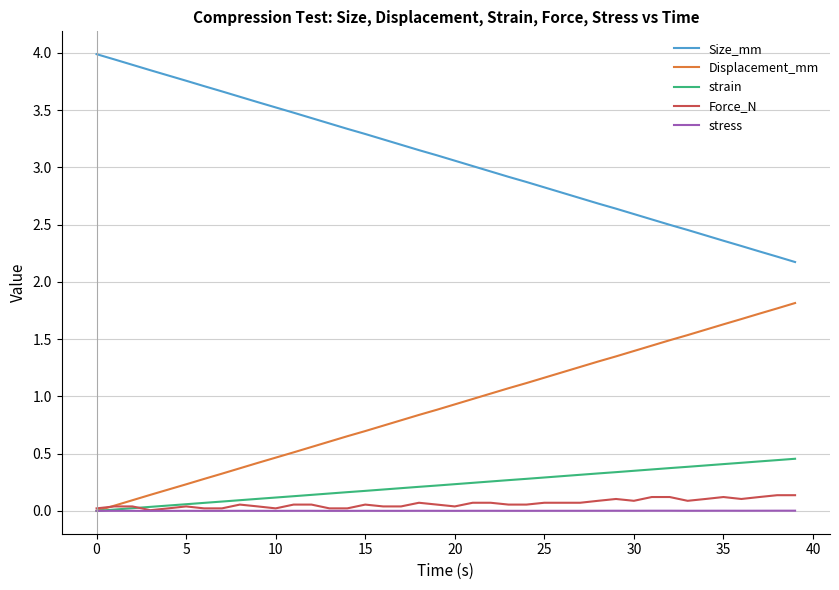

True or false: Force_N and Size_mm intersect in this chart.

False